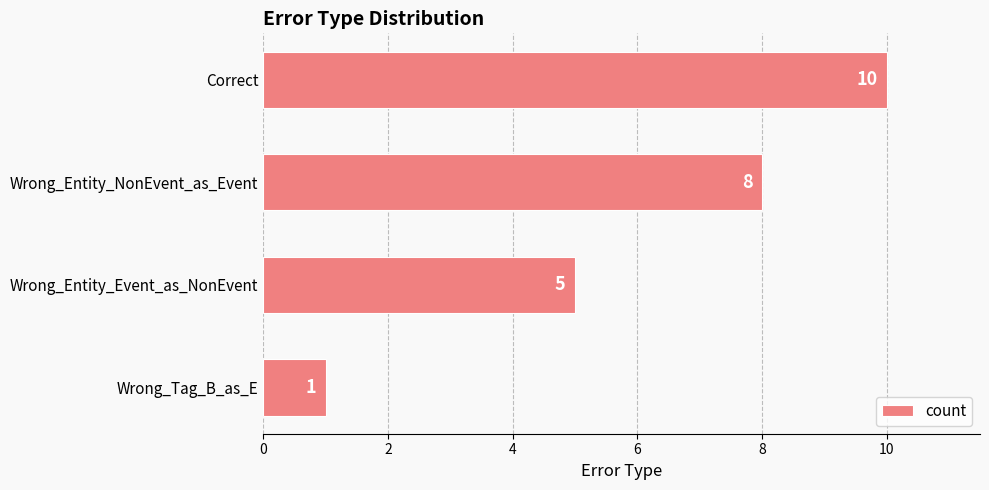

Reading bottom to top, list all the values displayed in this chart.

Wrong_Tag_B_as_E=1	Wrong_Entity_Event_as_NonEvent=5	Wrong_Entity_NonEvent_as_Event=8	Correct=10